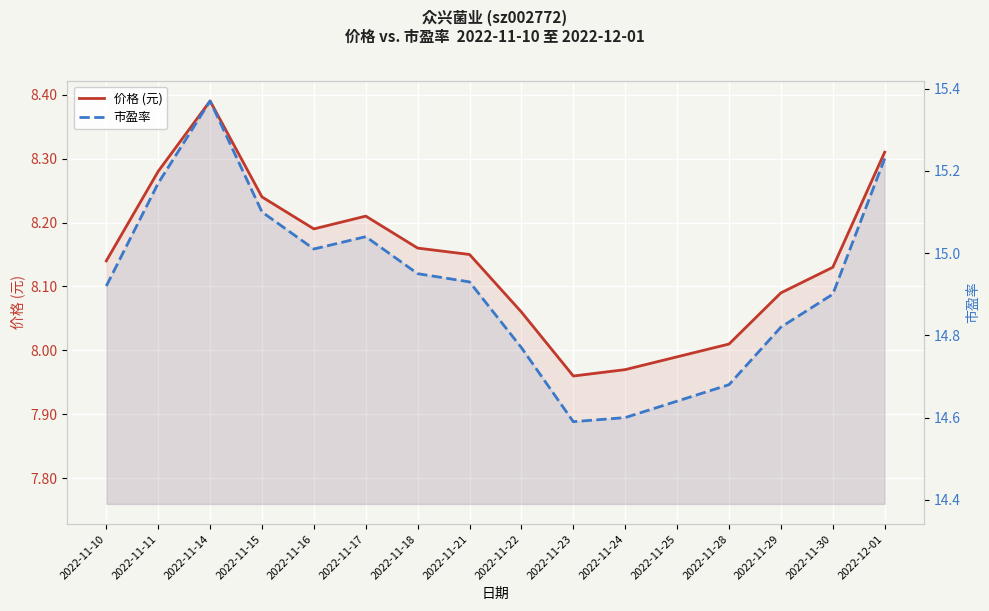

What is the sum of the 价格 (元) values at 2022-12-01 and 2022-11-17?

16.5